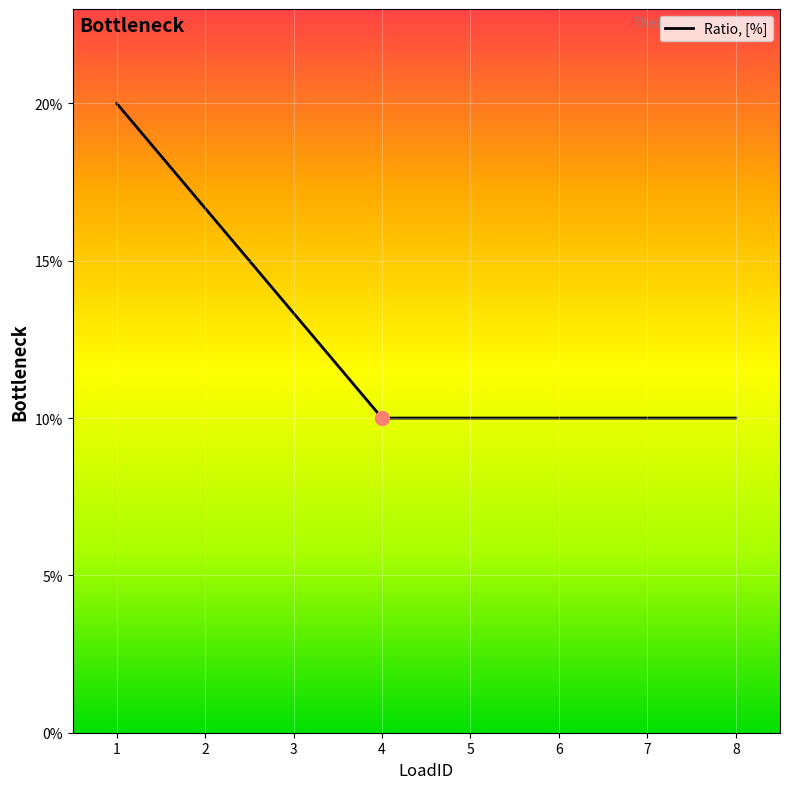

Is this an area chart (filled region under the line)?

Yes